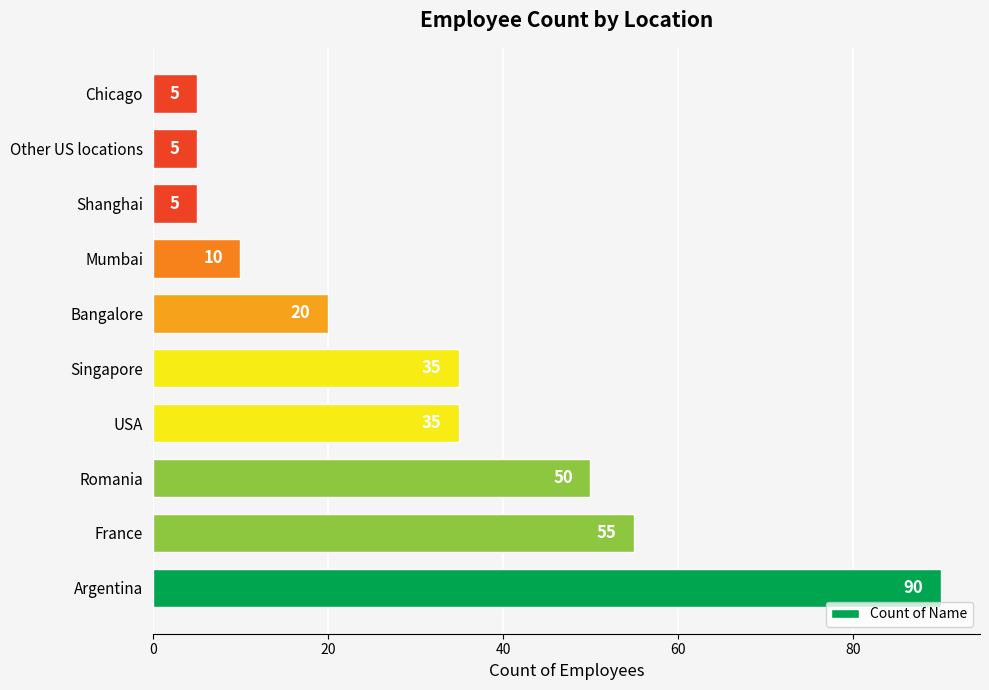

What is the difference between the maximum and minimum values?

85